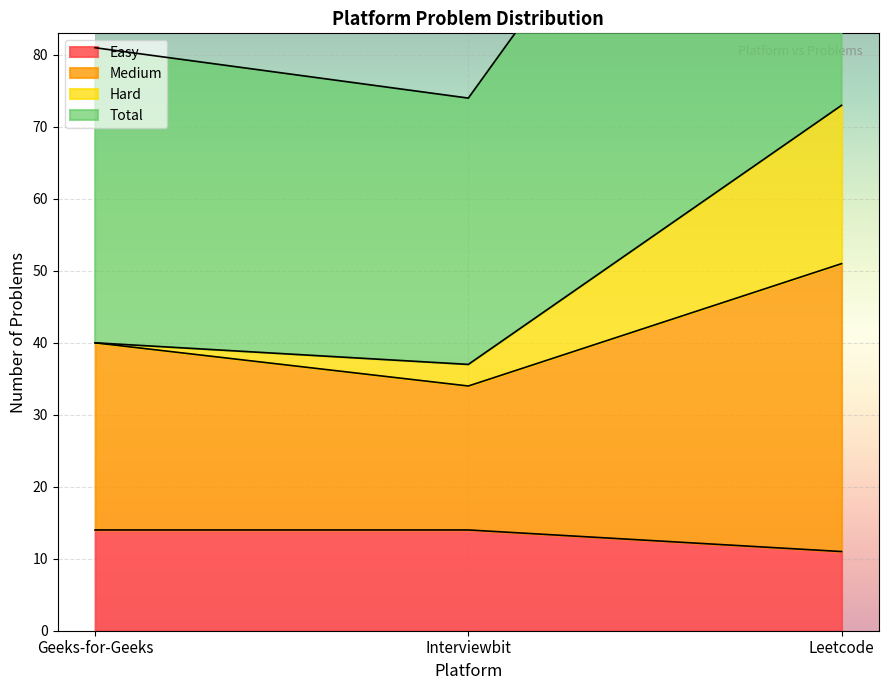

Read the Easy value at Interviewbit.

14